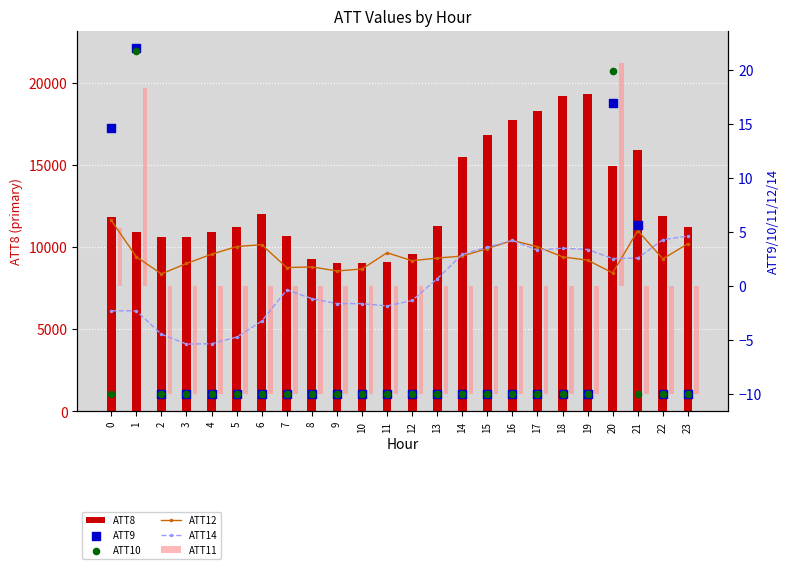

Which series has the largest total across all categories?

ATT8